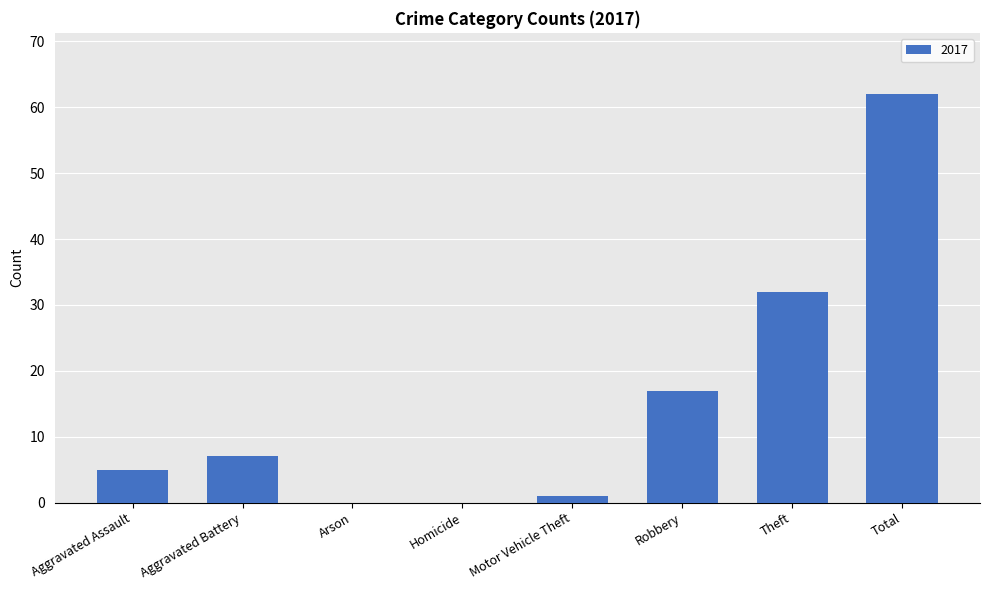

Is it true that the value at Total is 89?

False